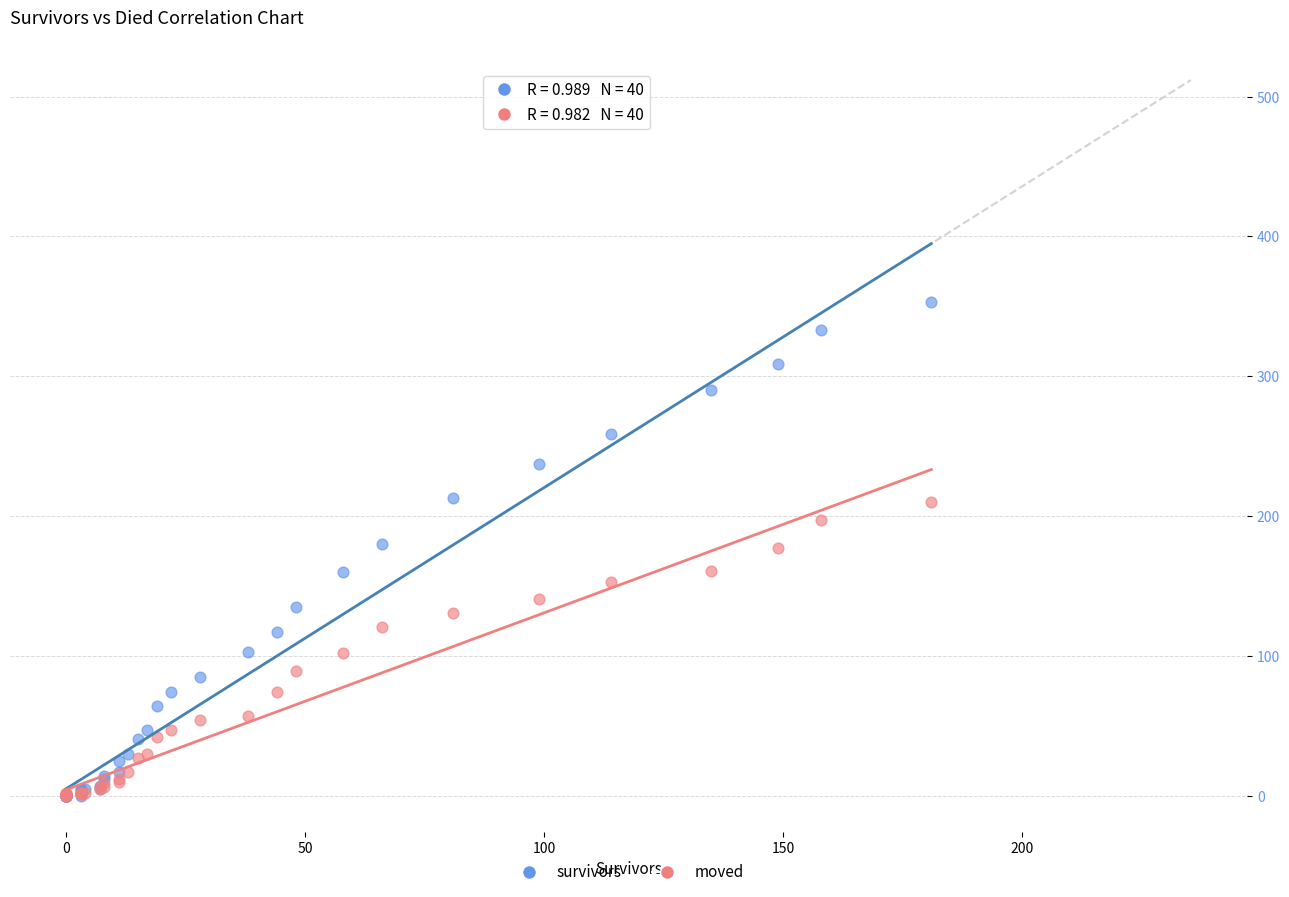

Which series has the largest Y range (max minus min)?

survivors